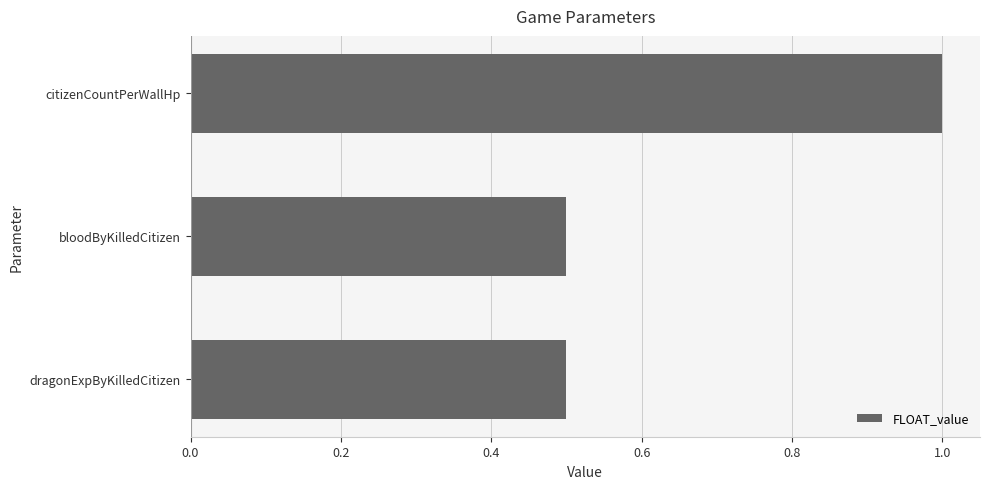

What is the approximate value at bloodByKilledCitizen?

0.5